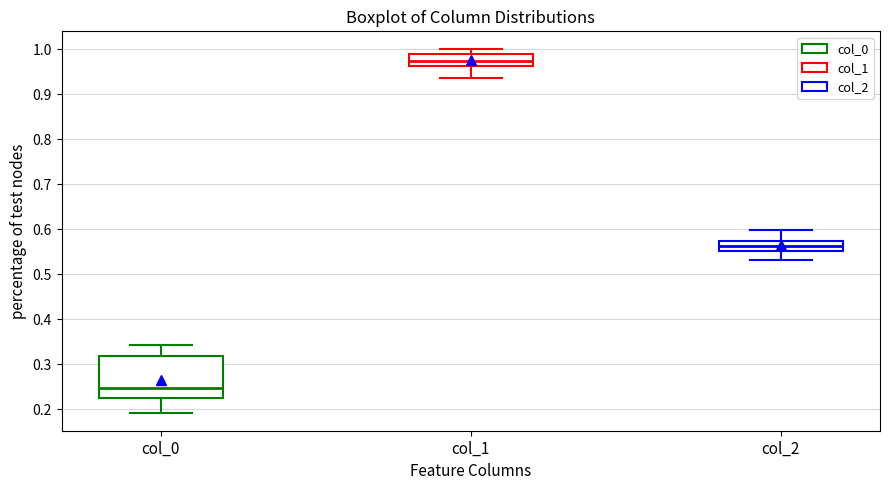

Which box has the highest median line?

col_1